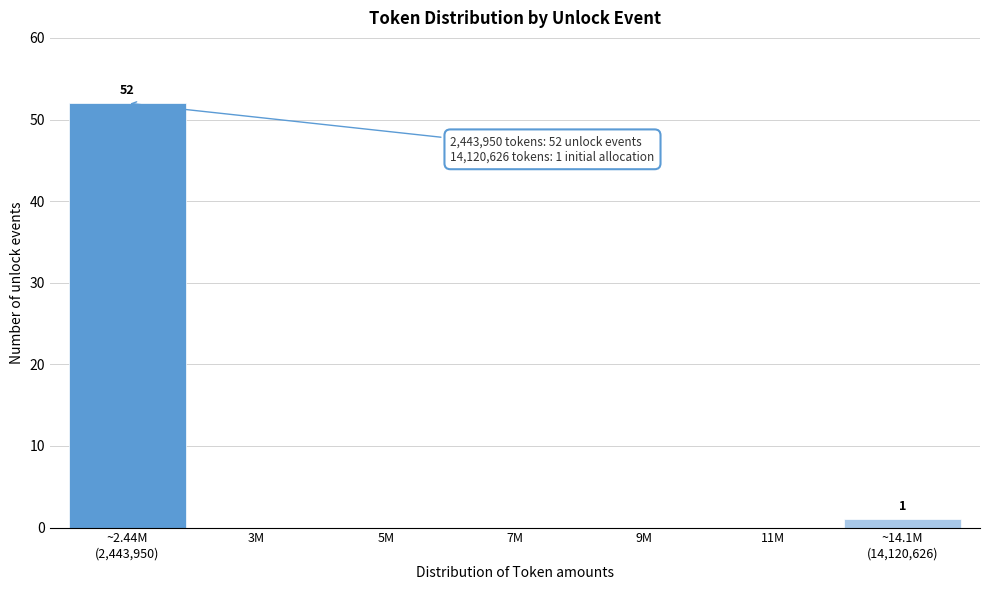

What is the sum of all values?

53